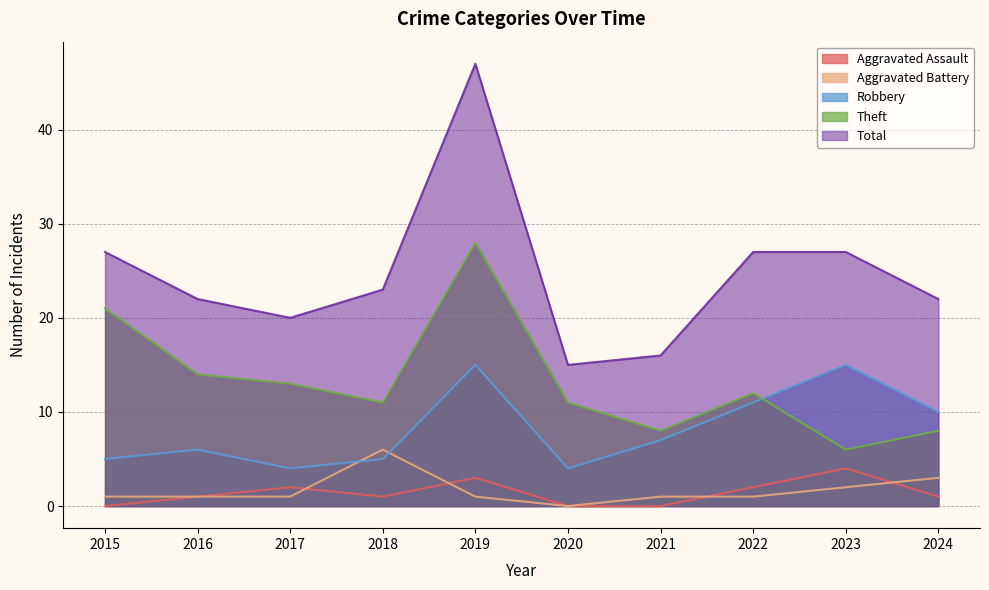

Reading left to right, extract all data points from this chart.

Aggravated Assault: 0	1	2	1	3	0	0	2	4	1
Aggravated Battery: 1	1	1	6	1	0	1	1	2	3
Robbery: 5	6	4	5	15	4	7	11	15	10
Theft: 21	14	13	11	28	11	8	12	6	8
Total: 27	22	20	23	47	15	16	27	27	22